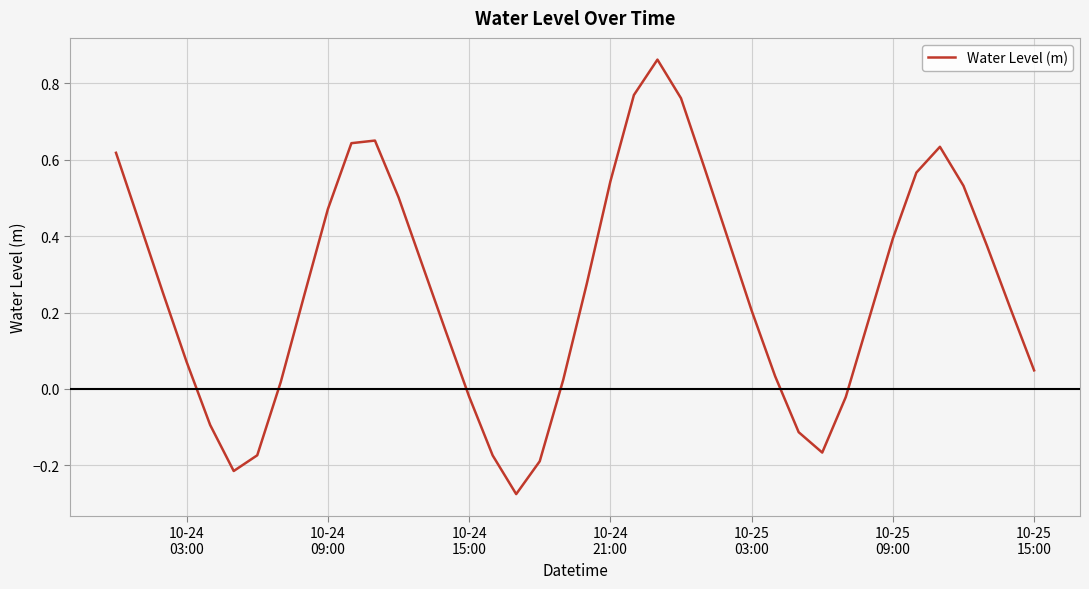

What is the sum of all values?

10.3